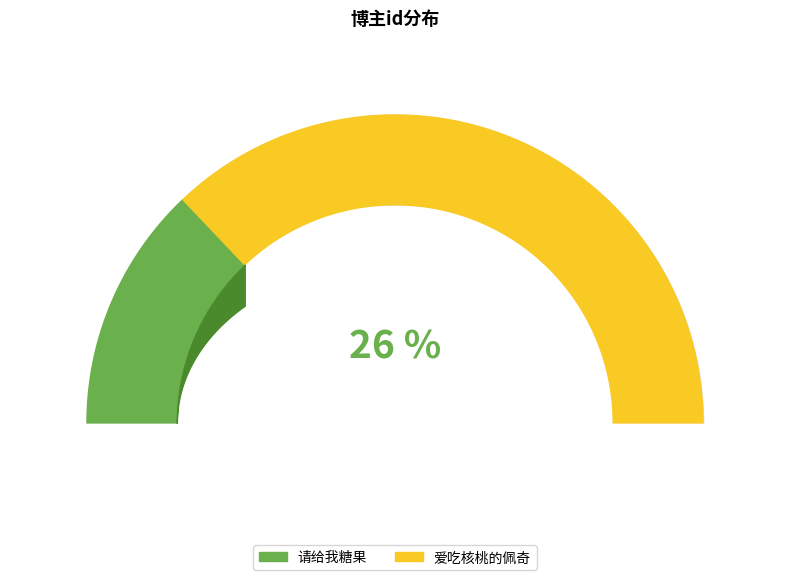

Rank the categories by value from highest to lowest.

爱吃核桃的佩奇, 请给我糖果